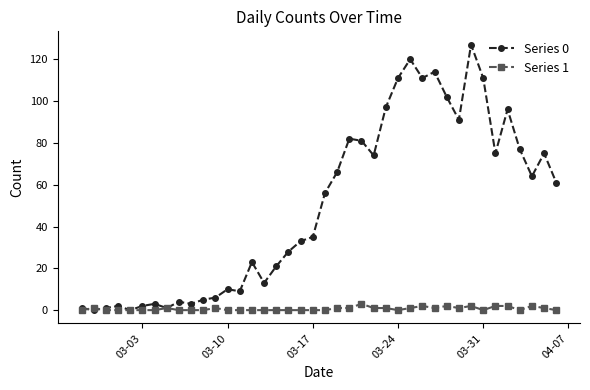

Which series has the largest total across all categories?

Series 0